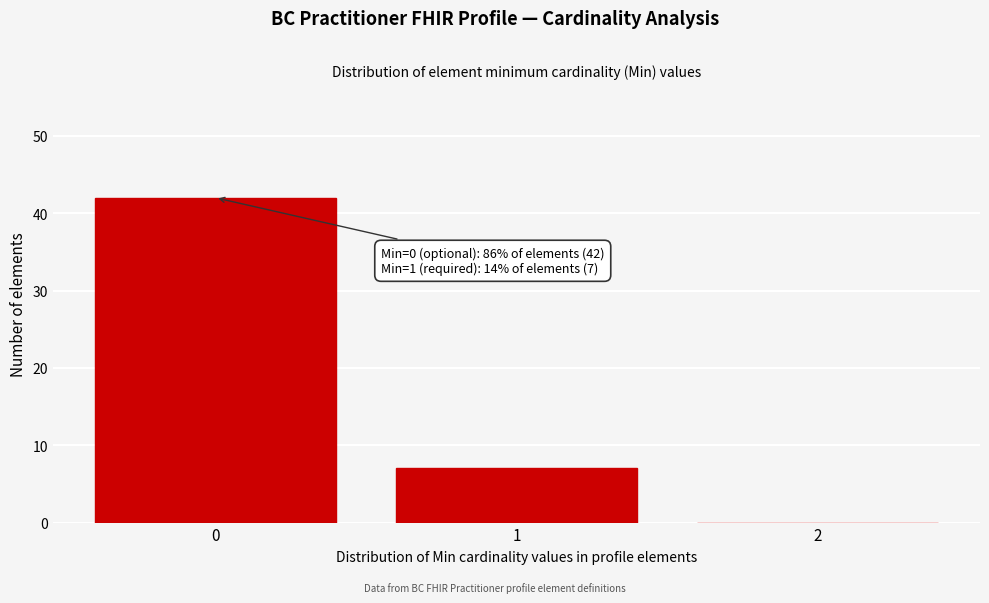

Which range on the x-axis has the tallest bar?

-0.5 to 0.5